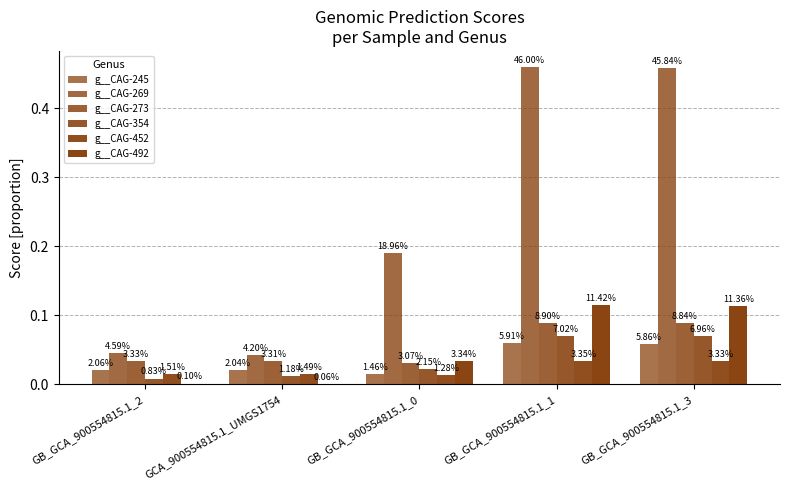

How many g__CAG-269 values are between 0 and 1?

5